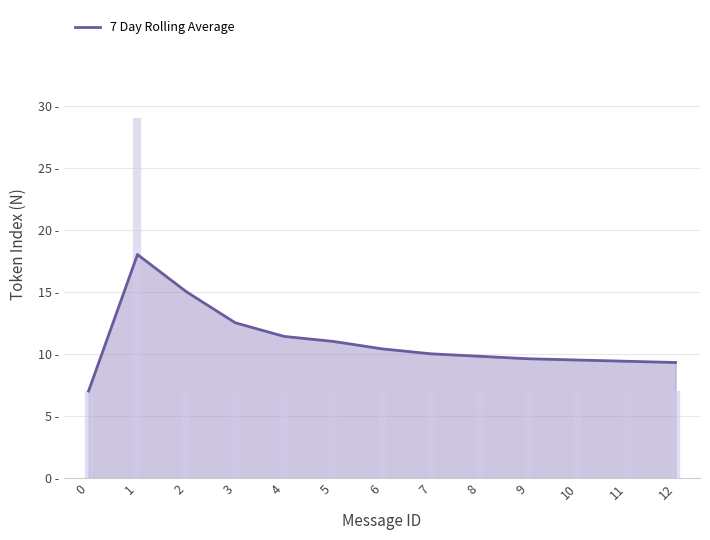

What is the ratio of the value at 7 to the value at 8?

1.0